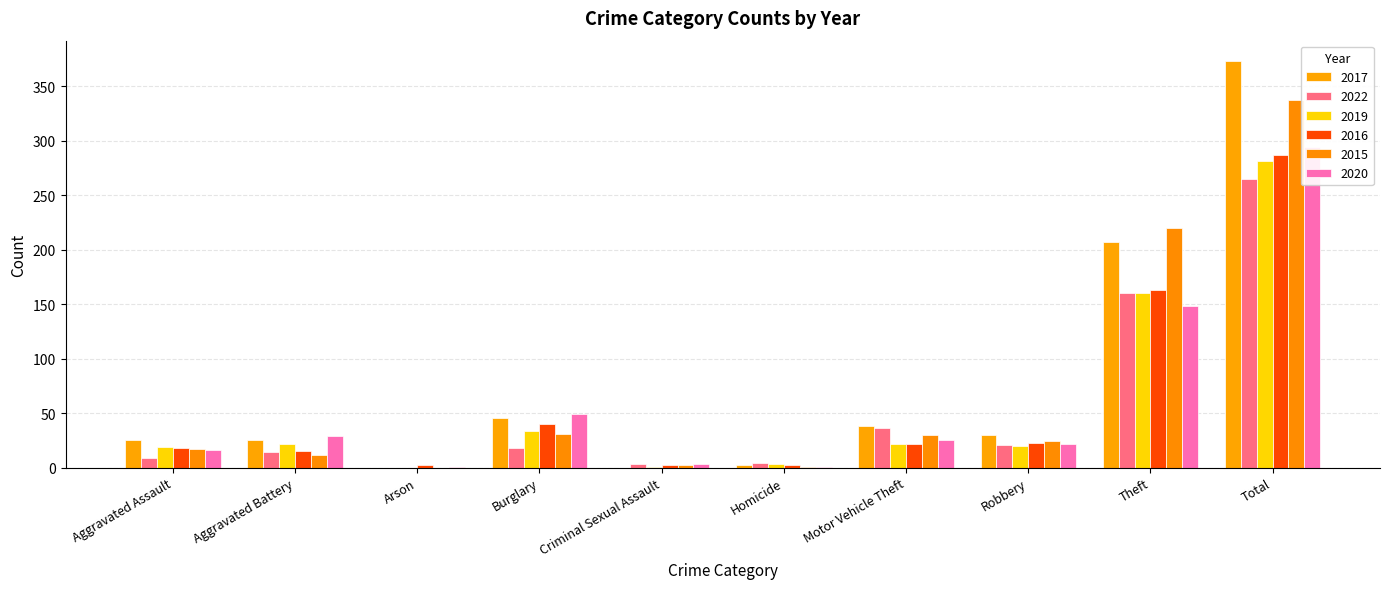

At which label does 2019 reach its minimum?

Arson